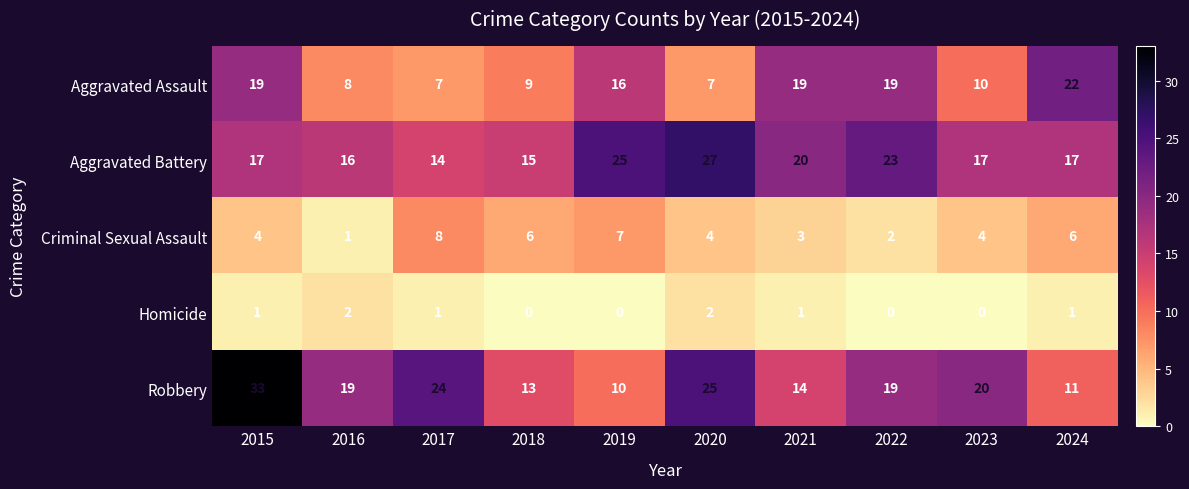

Which category has the highest value across all series?

2015